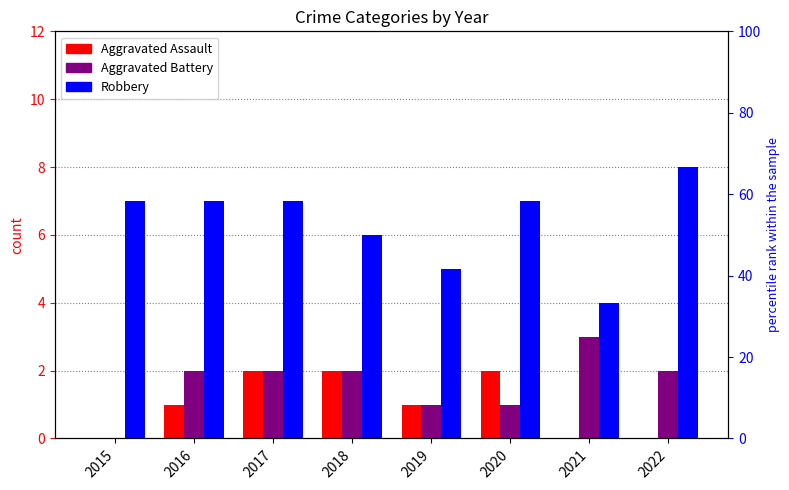

Reading left to right, extract all data points from this chart.

Aggravated Assault: 2015=0	2016=1	2017=2	2018=2	2019=1	2020=2	2021=0	2022=0
Aggravated Battery: 2015=0	2016=2	2017=2	2018=2	2019=1	2020=1	2021=3	2022=2
Robbery: 2015=7	2016=7	2017=7	2018=6	2019=5	2020=7	2021=4	2022=8